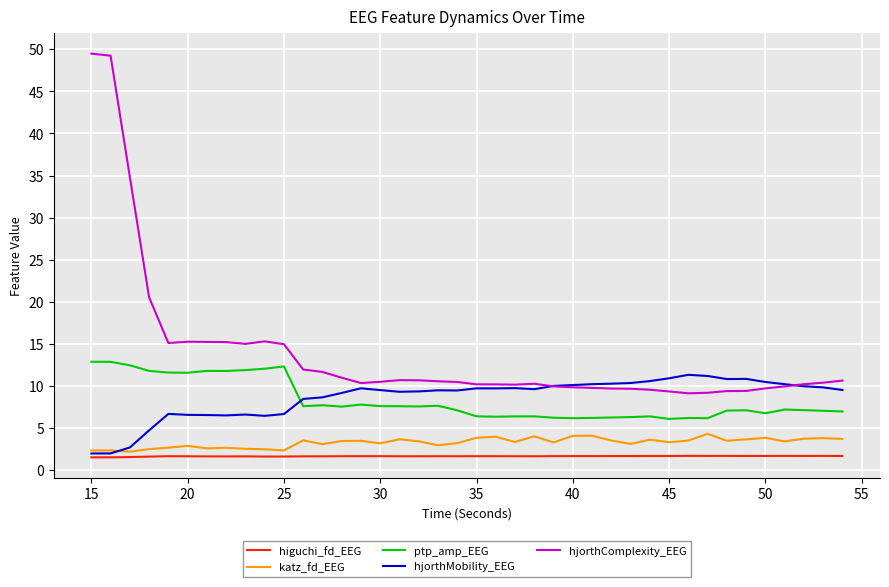

Which series has the widest spread of values?

hjorthComplexity_EEG